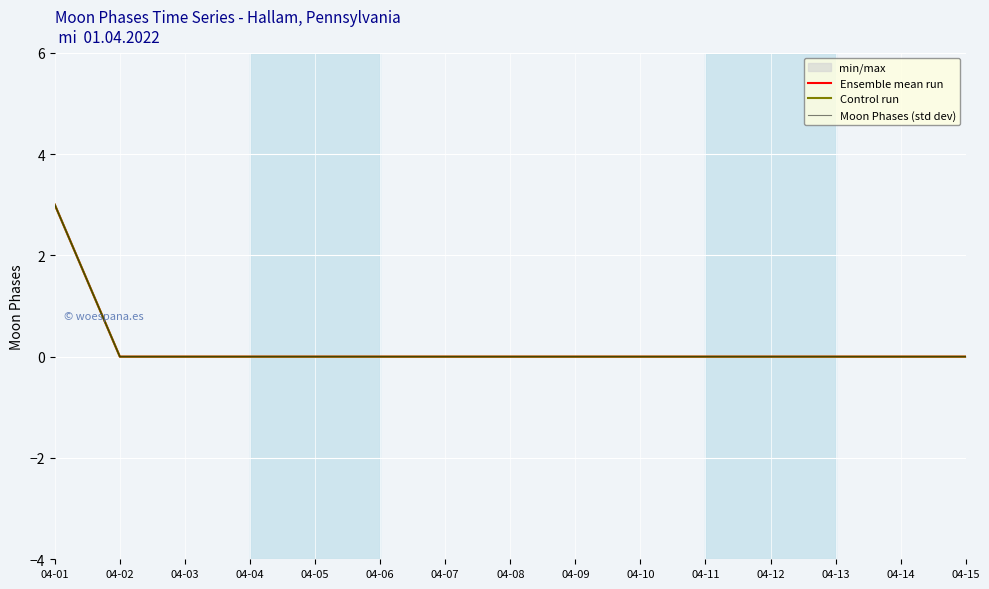

Rank the categories by Control run value from highest to lowest.

04-01, 04-02, 04-03, 04-04, 04-05, 04-06, 04-07, 04-08, 04-09, 04-10, 04-11, 04-12, 04-13, 04-14, 04-15